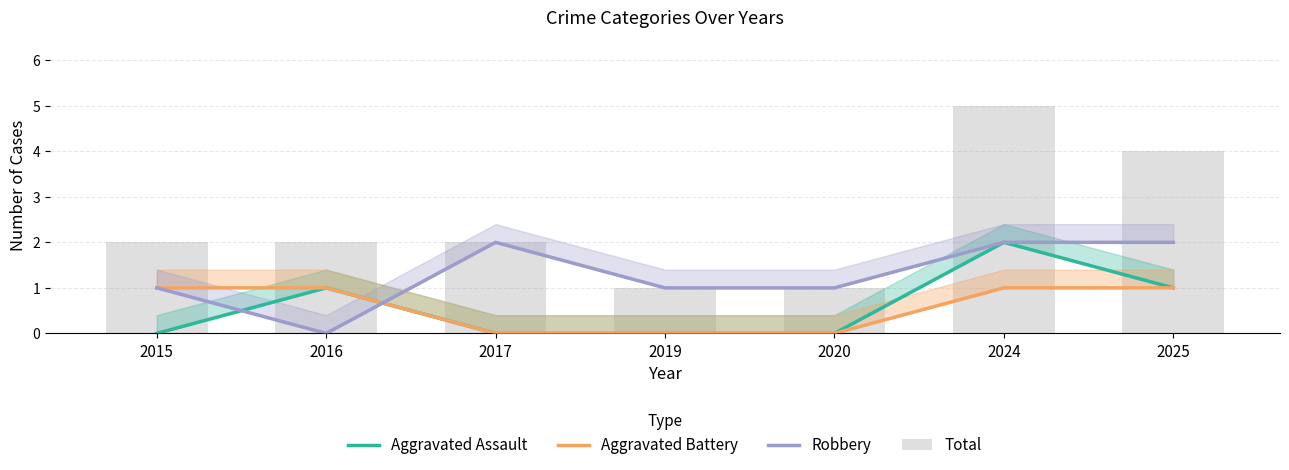

How many groups of bars are there?

7